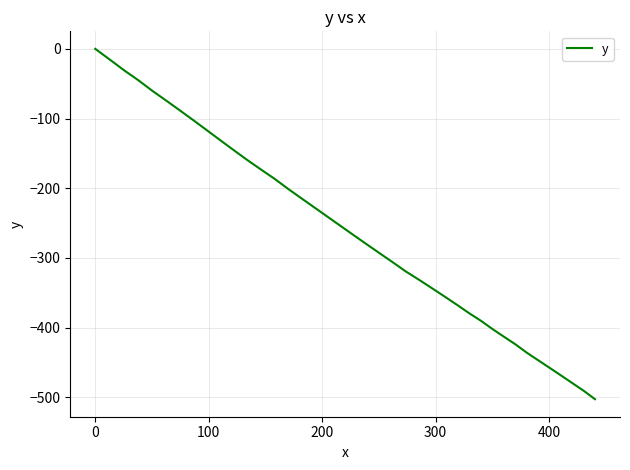

What is the smallest value displayed?

-502.9